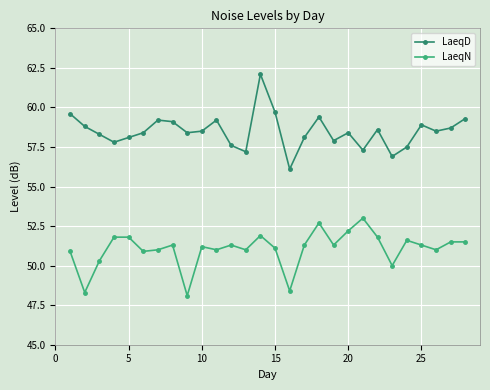

True or false: LaeqD and LaeqN cross at least once.

False